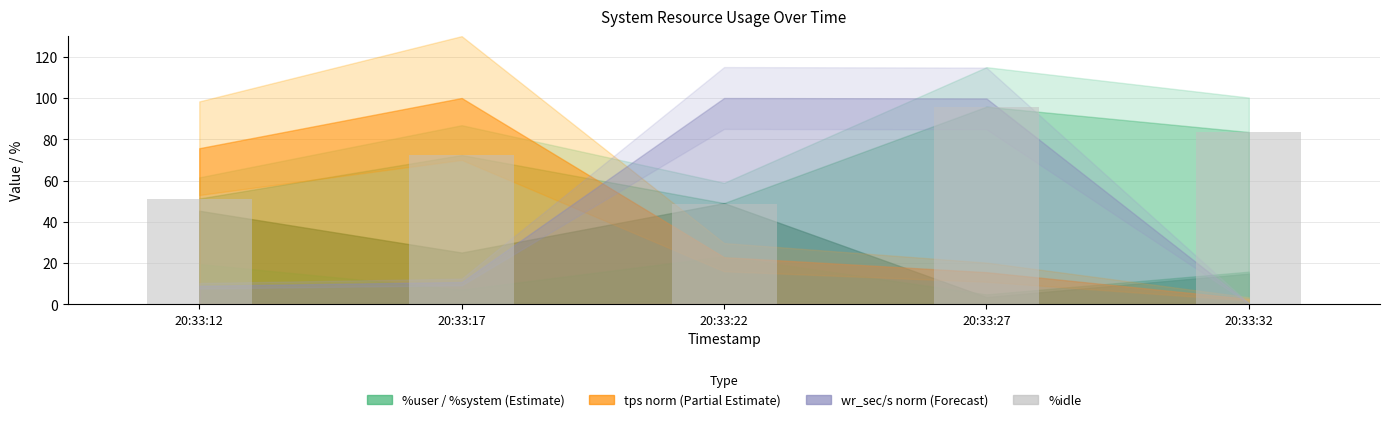

Between 20:33:22 and 20:33:27, which is larger?

20:33:27